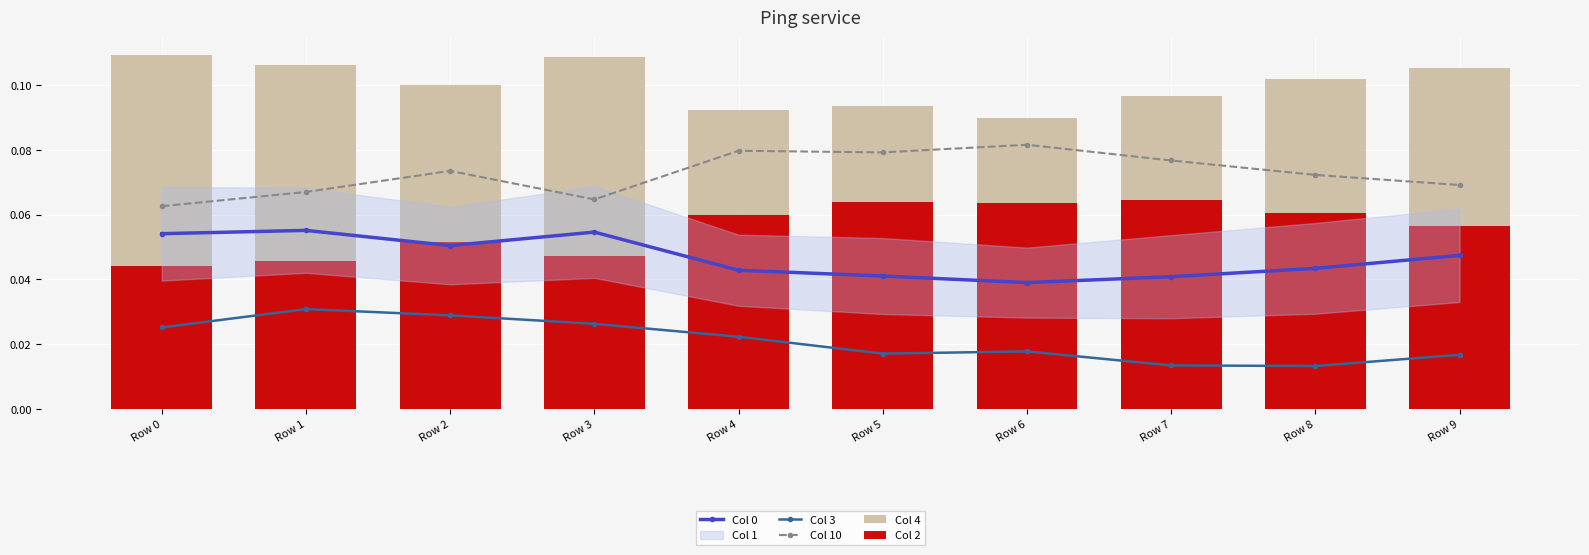

How many Col 4 values are between 0 and 1?

10